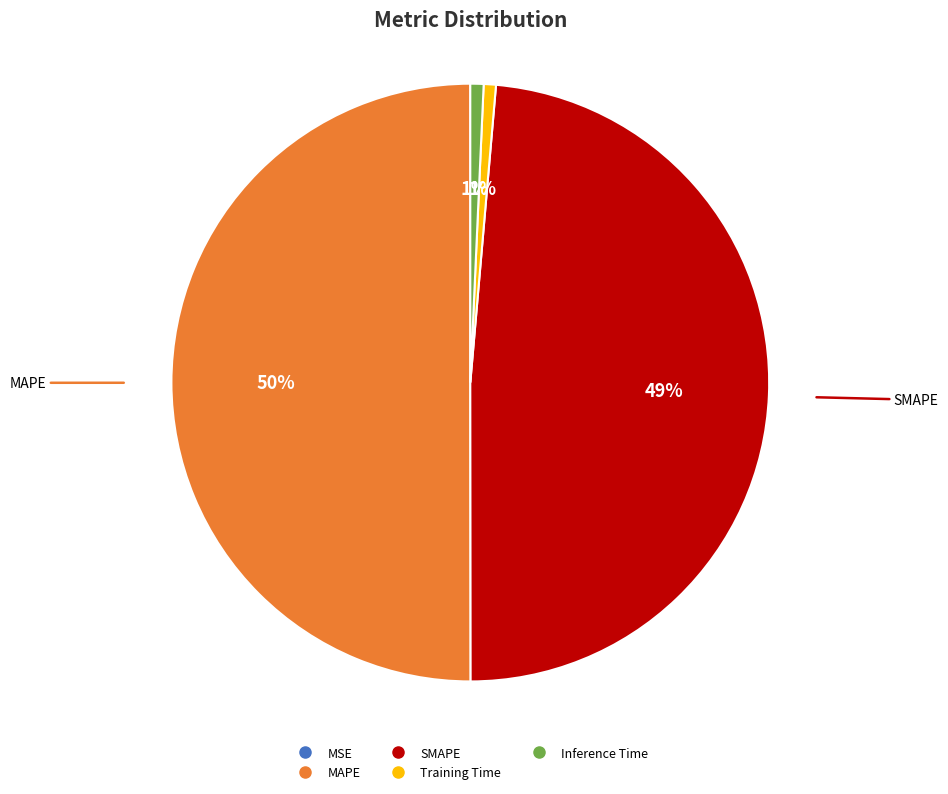

Which category has the biggest portion of the pie?

MAPE